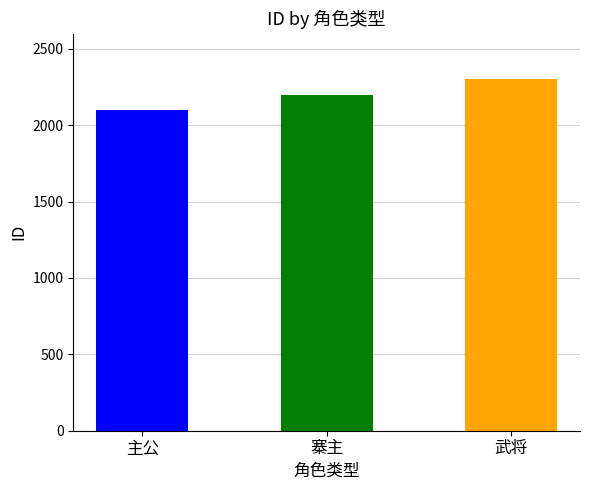

What is the sum of all values?

6600